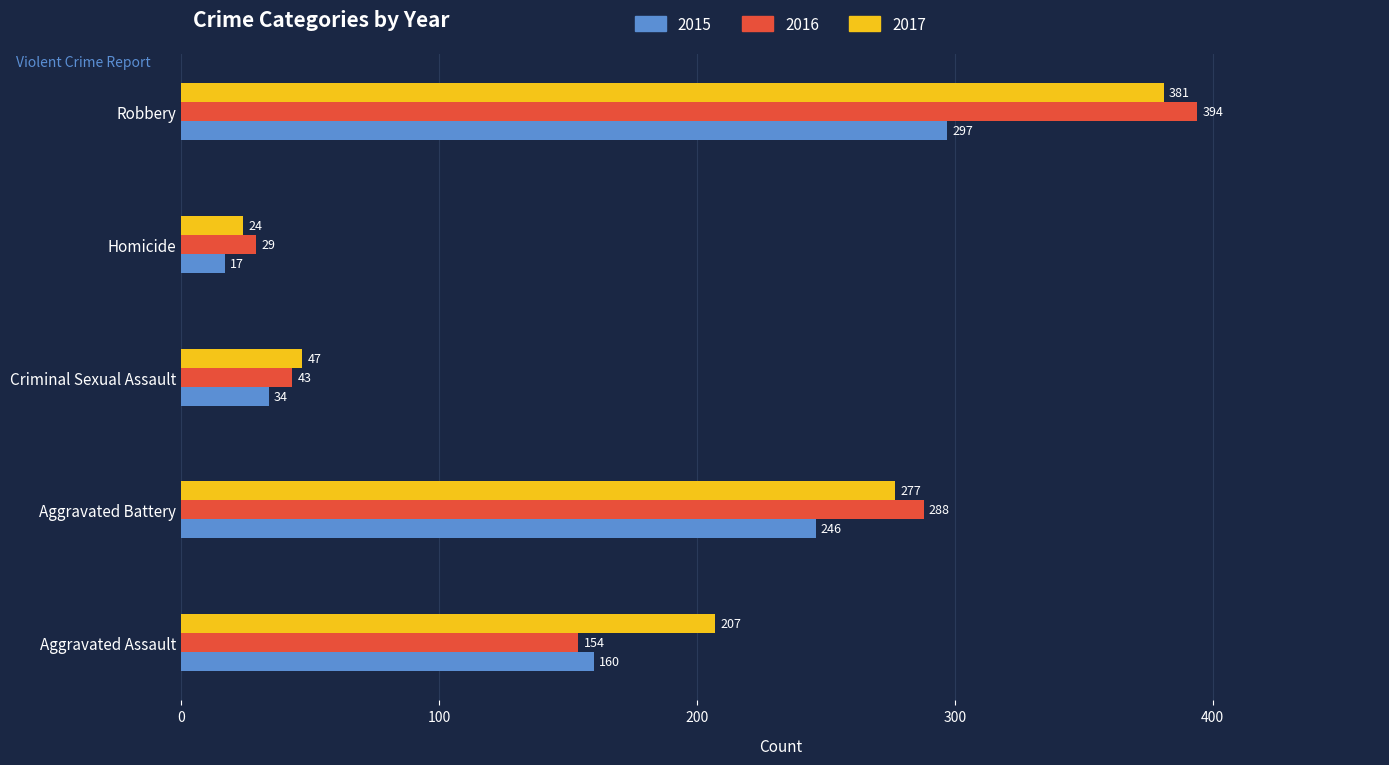

What is the difference between the maximum and minimum values in the 2015 series?

280